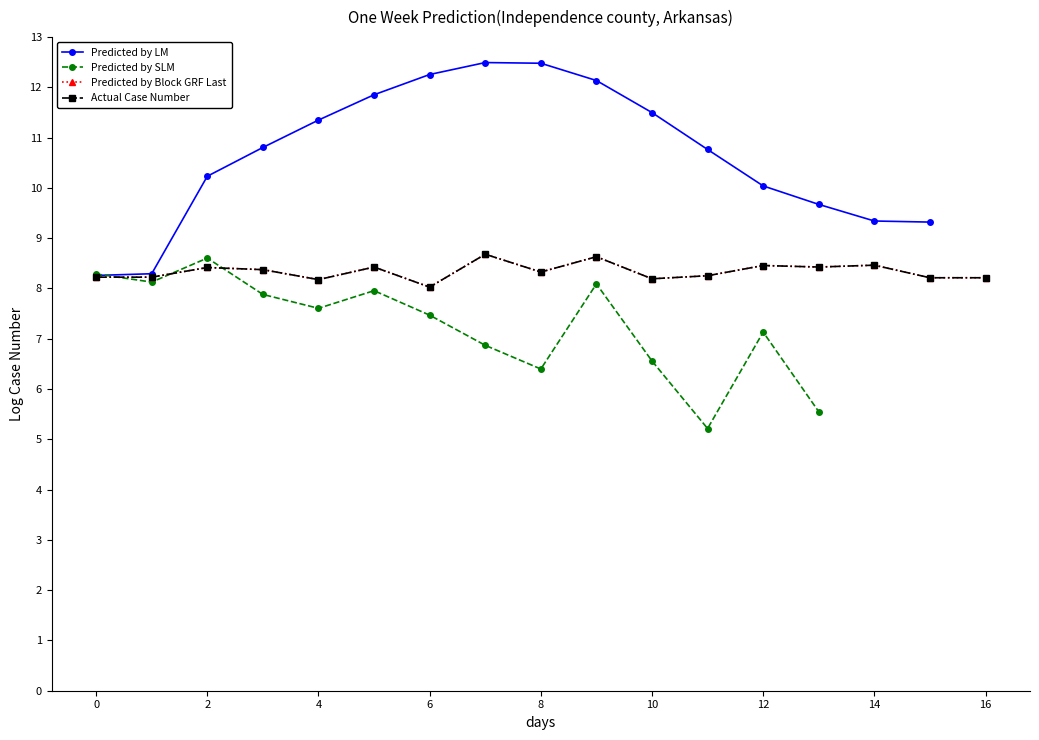

What is the sum of all Predicted by Block GRF Last values?

141.7